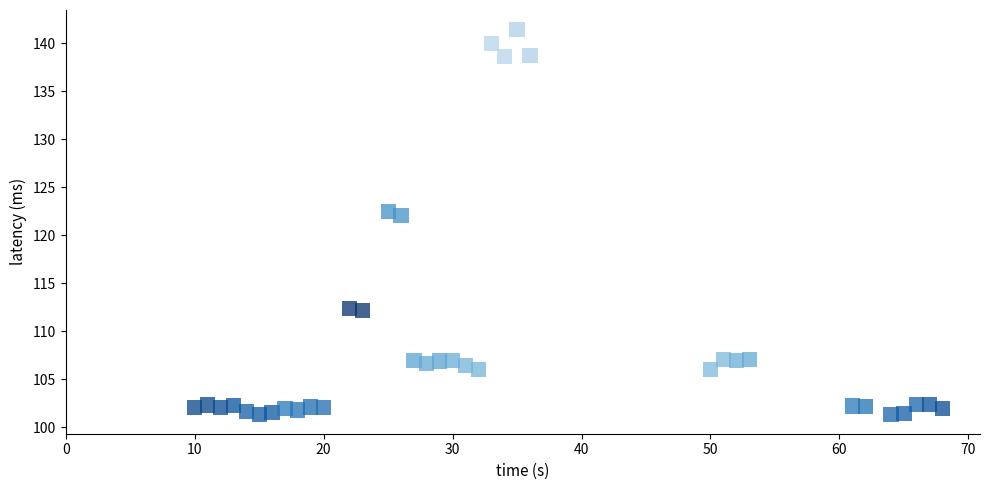

What is the range of X values (max minus min)?

58.0